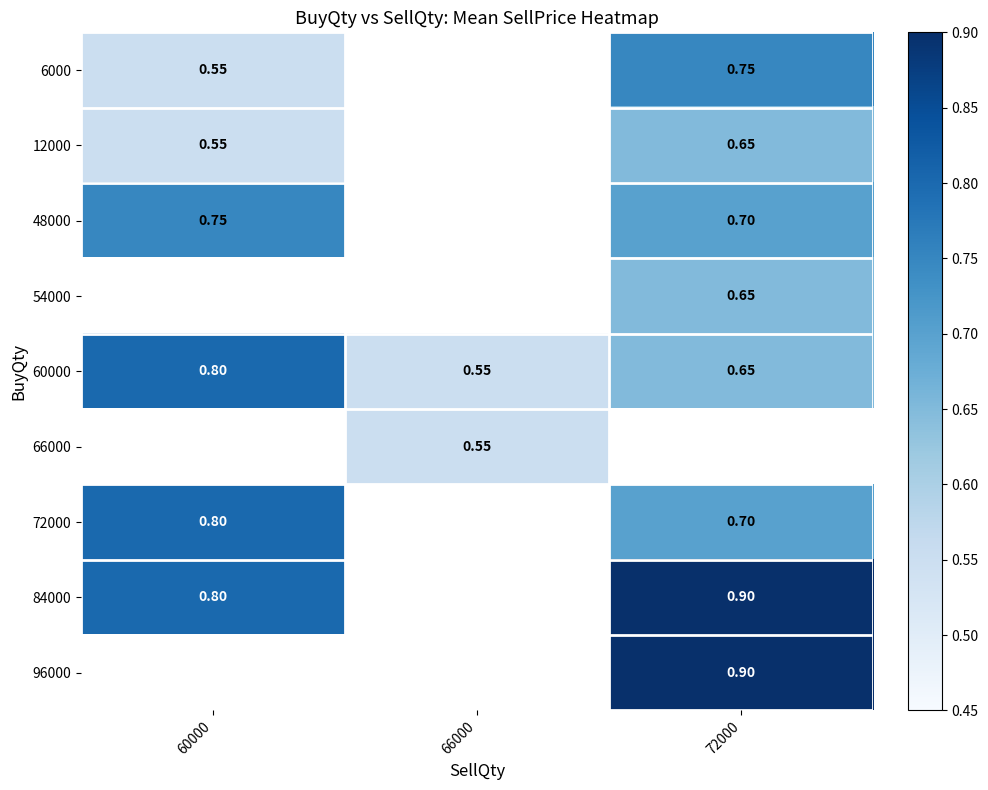

Is the value of 54000 at 72000 greater than the value of 96000 at 72000?

No